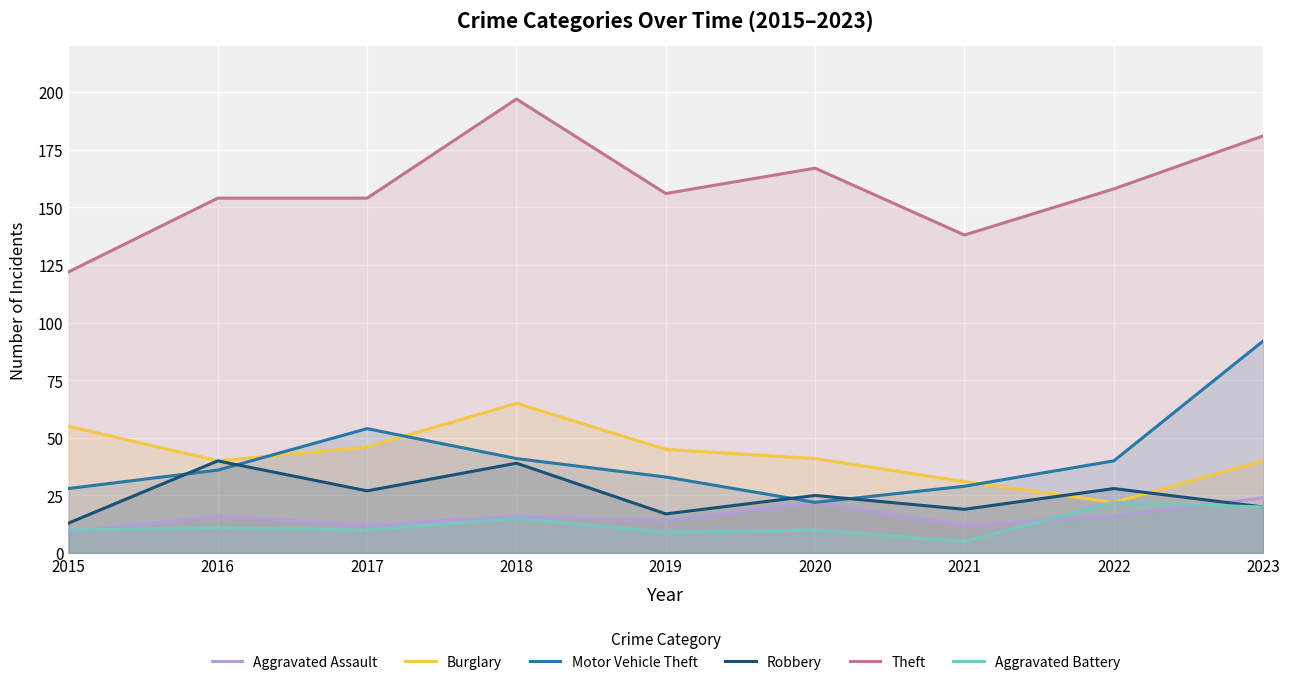

Which label corresponds to the smallest value in the chart?

2021